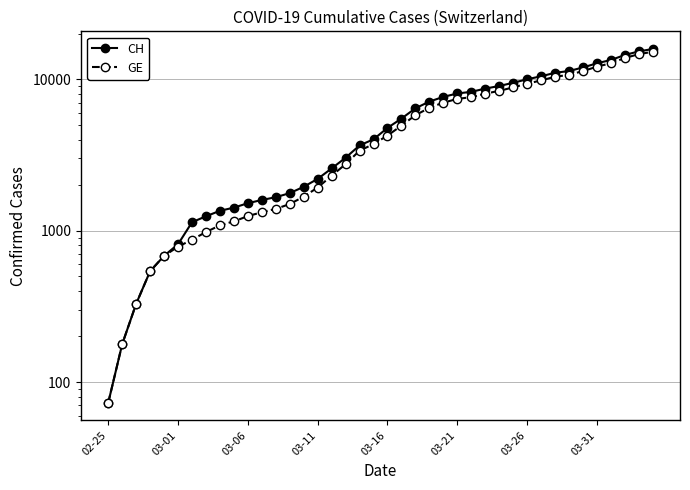

Where is GE nearest to the value 7640?

26